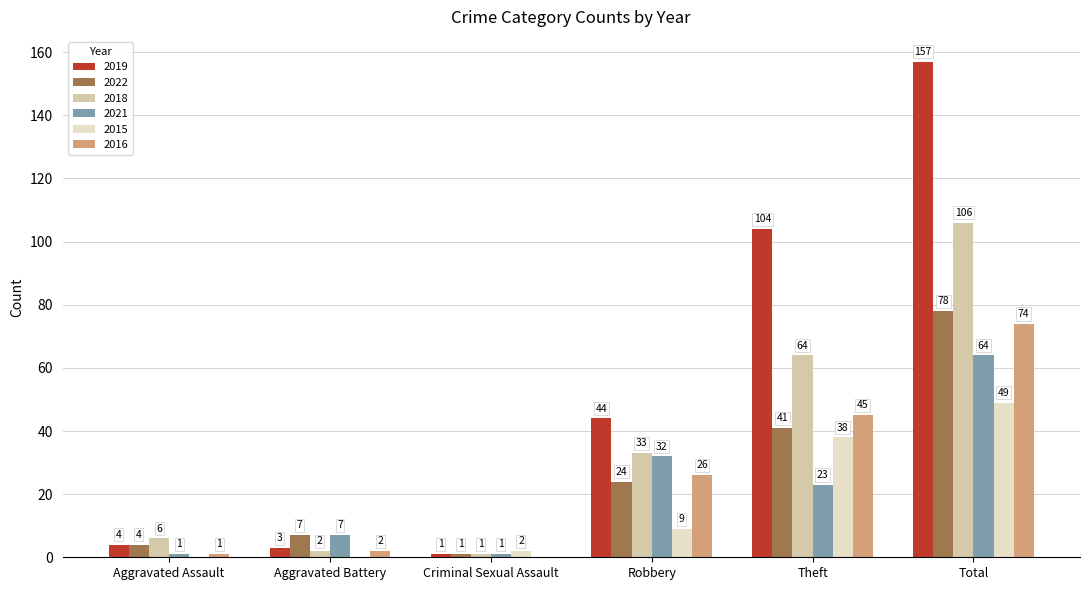

What is the highest value of the 2016 series?

74